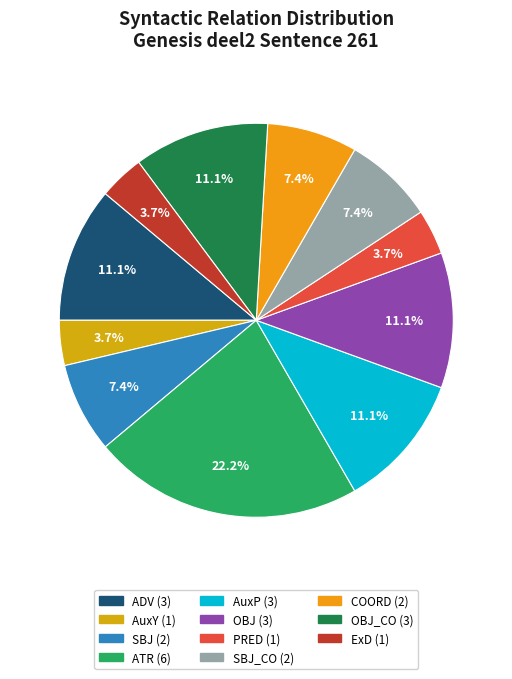

How many slices are in this pie chart?

11